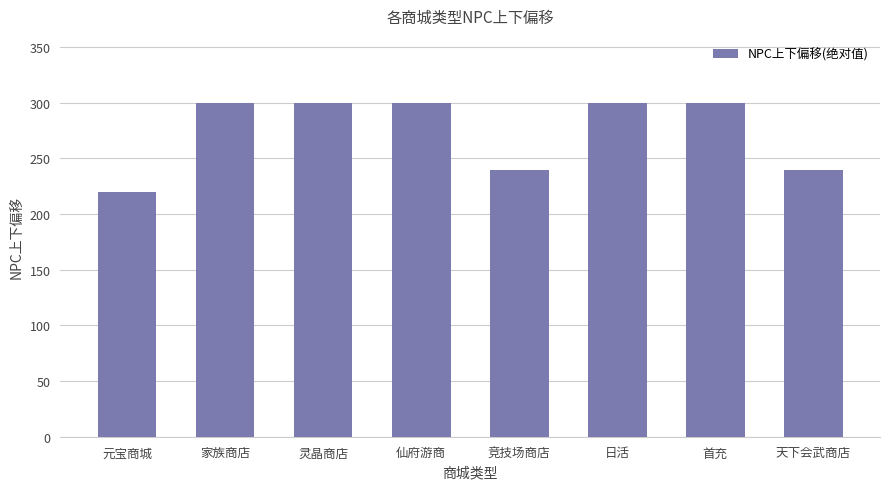

How many data points does each series have?

8